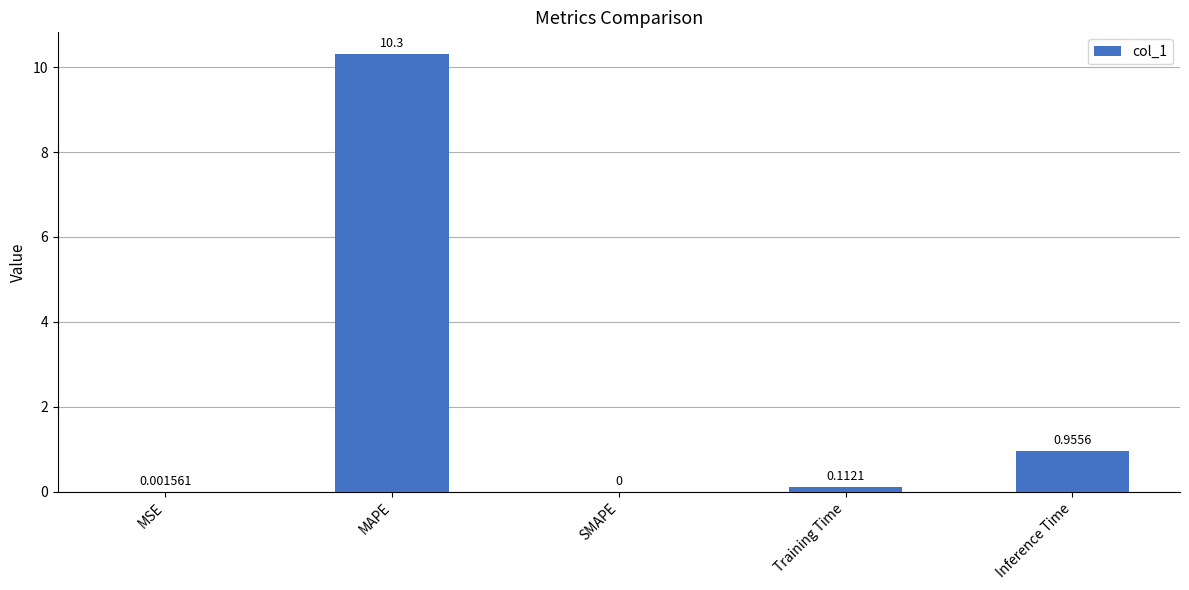

What value does the data have at MAPE?

10.3